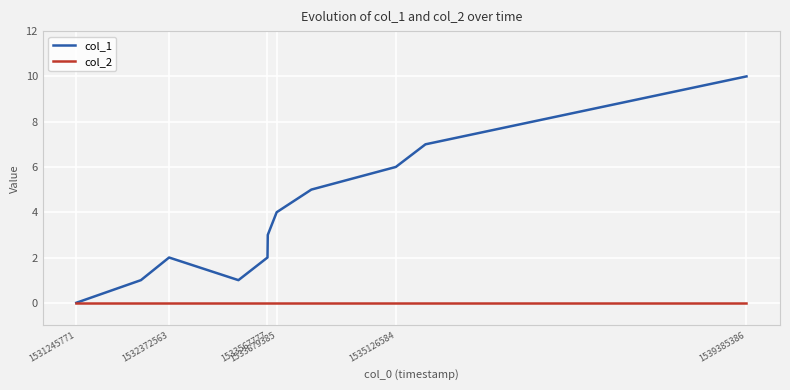

What is the greatest value displayed?

10